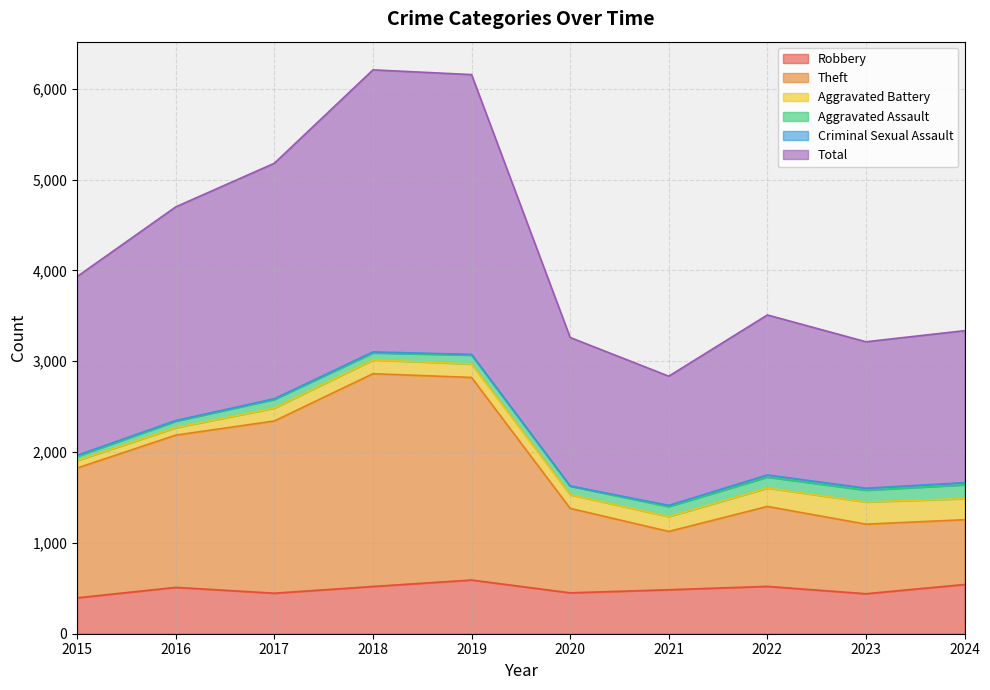

The value of Robbery at 2019 is 591. True or false?

True